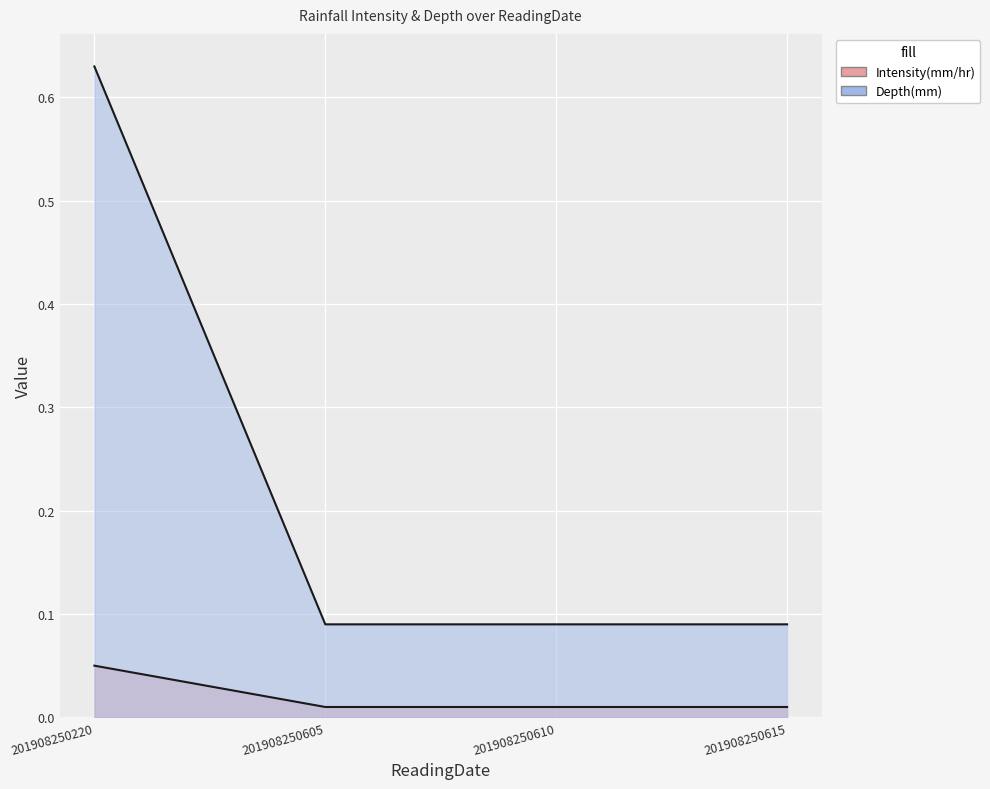

At which label is Intensity(mm/hr) closest to 0?

201908250605